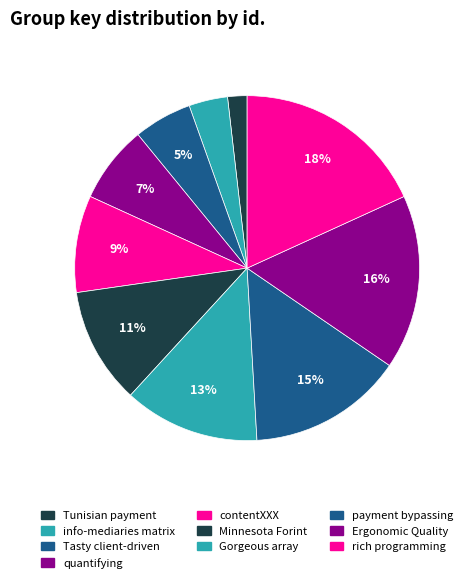

To the nearest percent, what is the average slice percentage?

10%